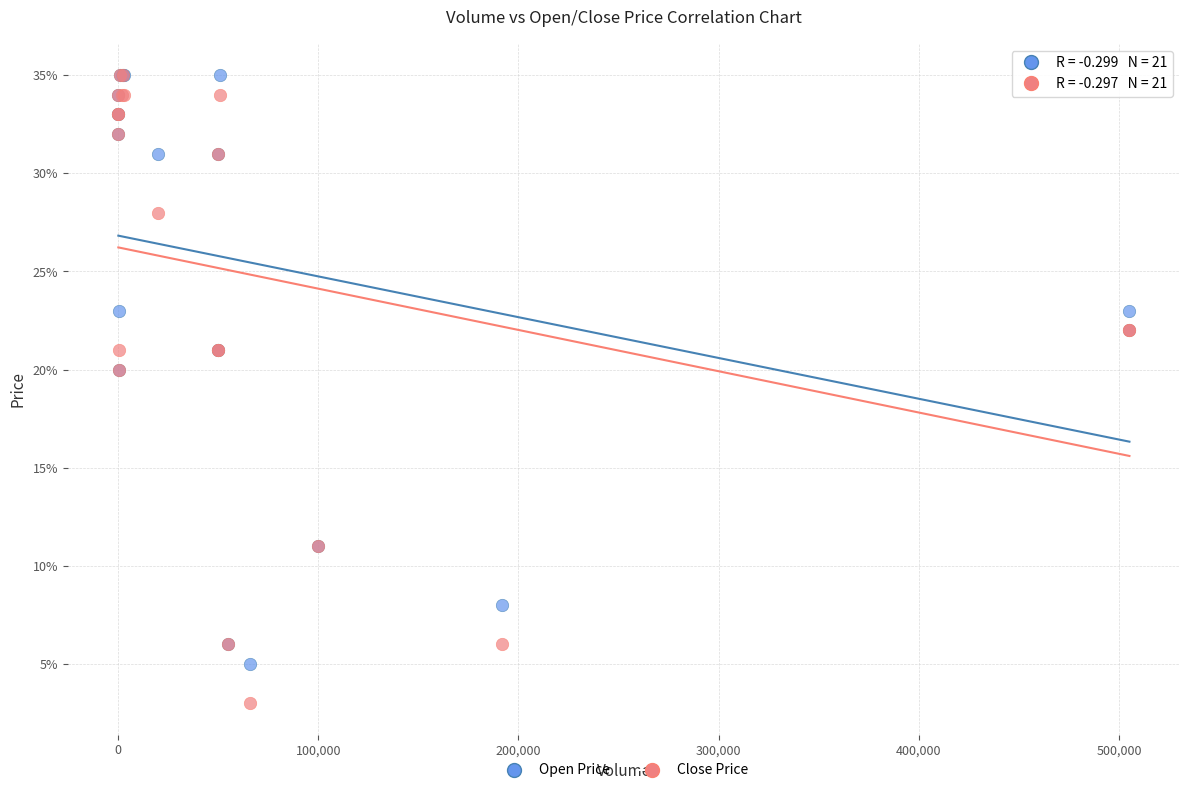

What are all the series names shown in the legend?

Open Price, Close Price